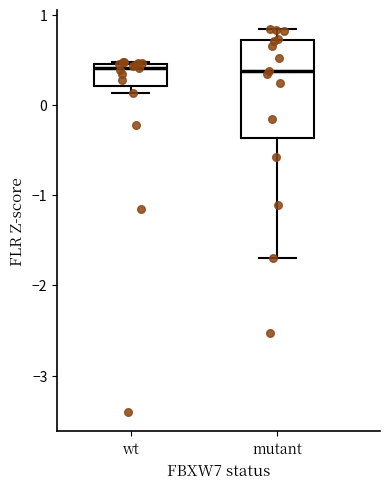

Comparing the boxes themselves (not the whiskers), which one is the tallest?

mutant